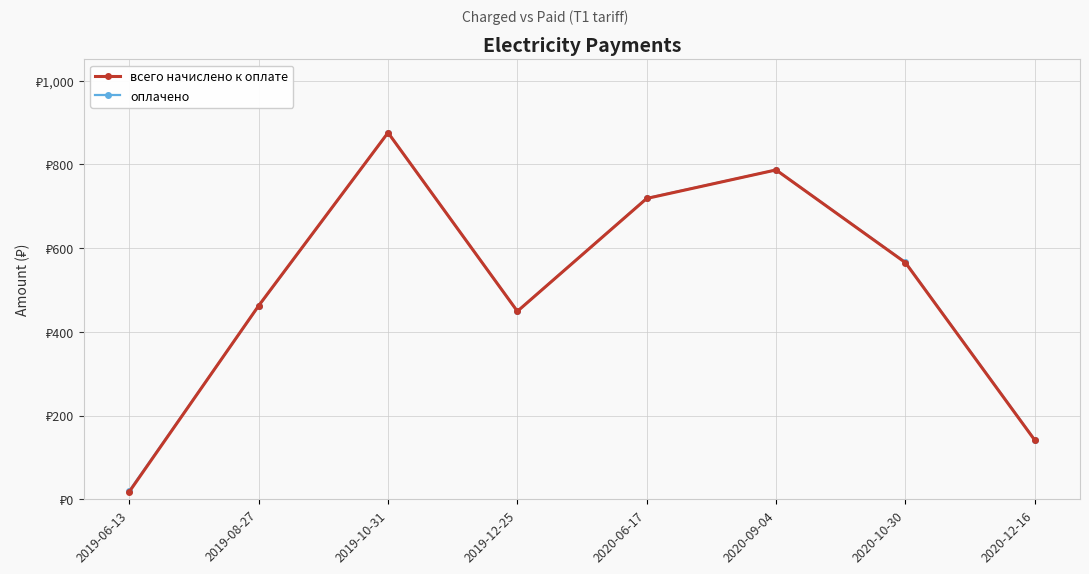

What is the difference between the second highest and minimum values in the оплачено series?

766.2